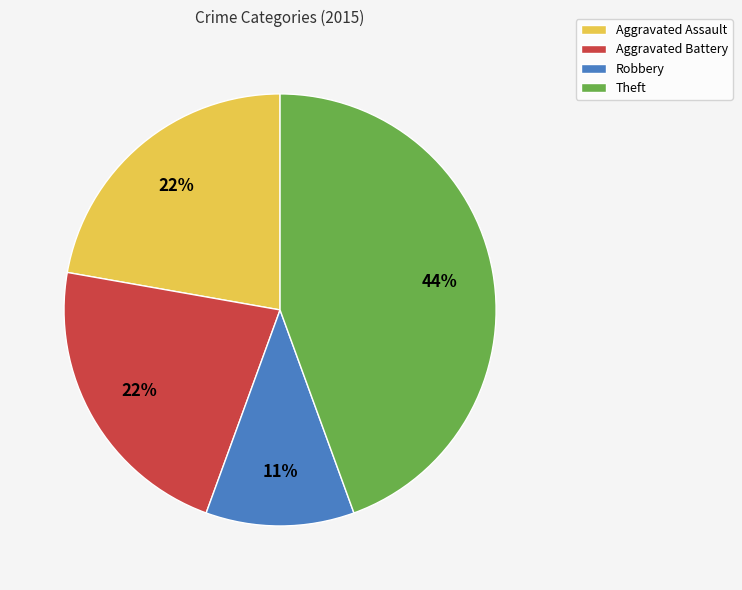

What percentage is the Aggravated Battery slice, to the nearest percent?

22%